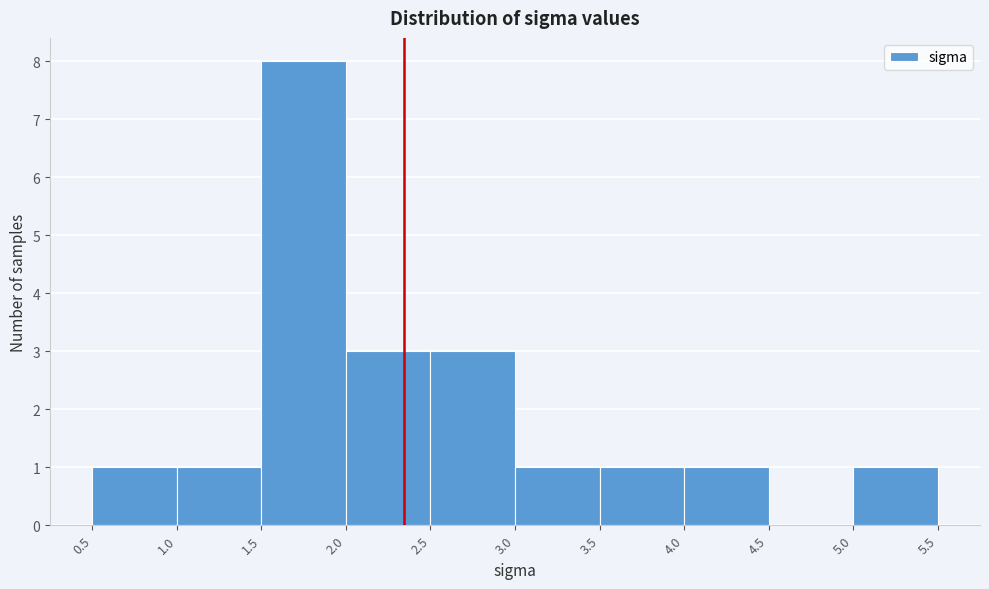

Reading left to right, transcribe this chart: for each bar, give the range it covers on the x-axis and its height. The values are not printed on the chart, so give them approximately, as read against the axis.

0.5 to 1.0: 1
1.0 to 1.5: 1
1.5 to 2.0: 8
2.0 to 2.5: 3
2.5 to 3.0: 3
3.0 to 3.5: 1
3.5 to 4.0: 1
4.0 to 4.5: 1
4.5 to 5.0: 0
5.0 to 5.5: 1